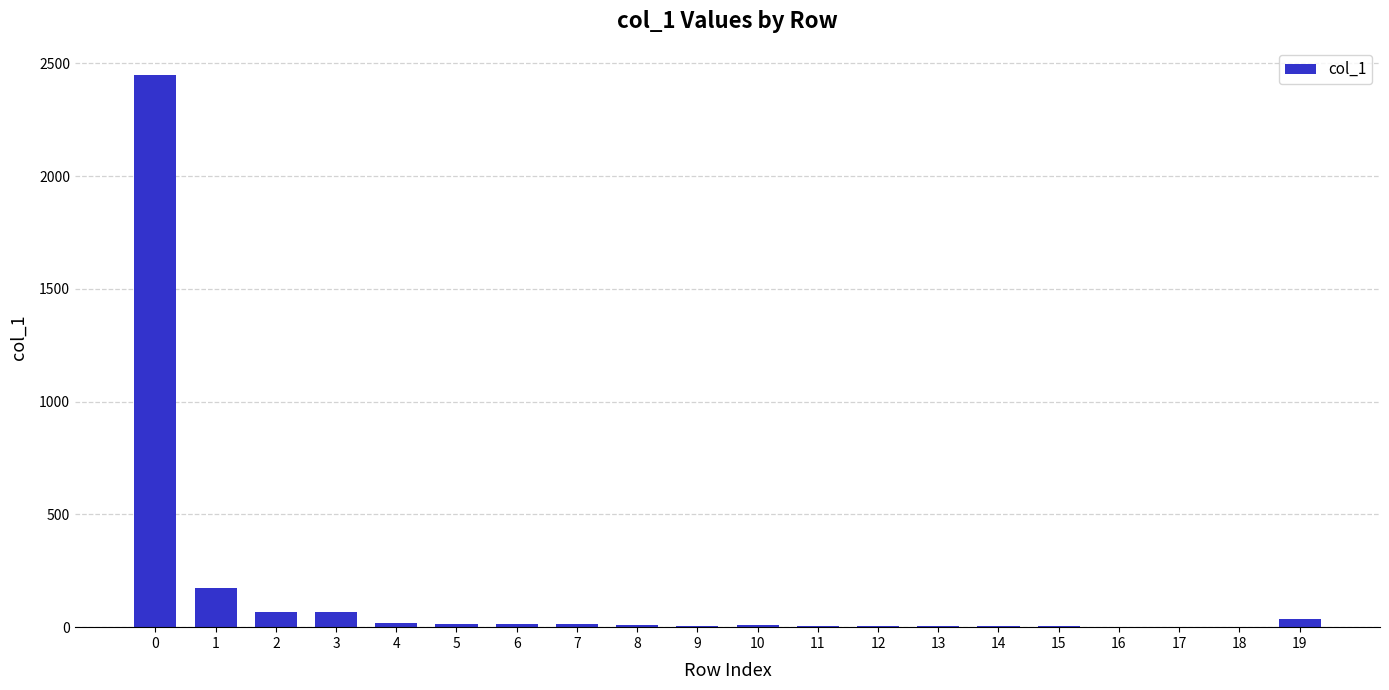

What is the greatest value displayed?

2448